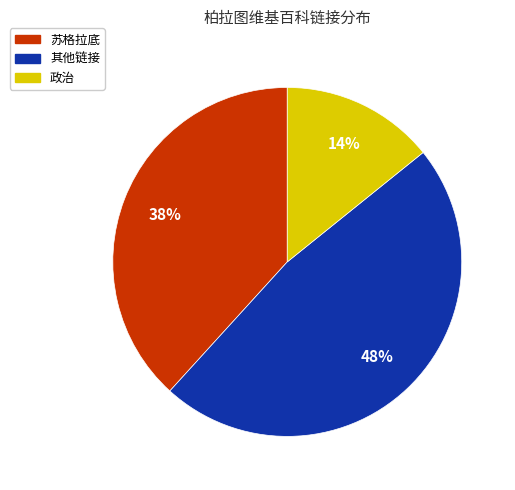

Is the sum of 政治 and 其他链接 greater than half?

Yes